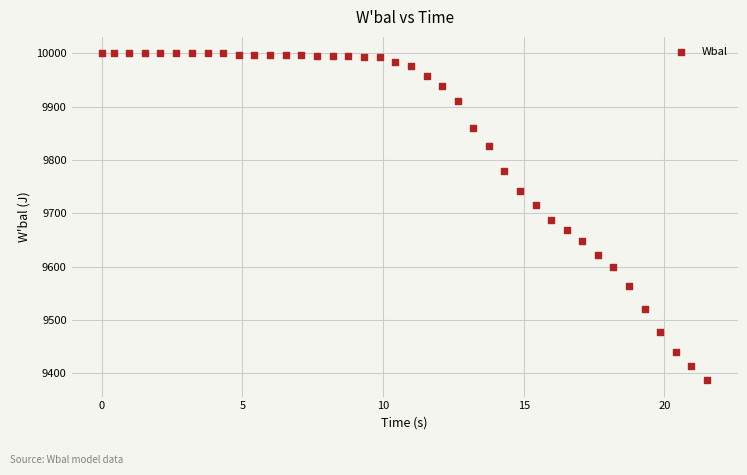

What is the range of Y values (max minus min)?

613.0